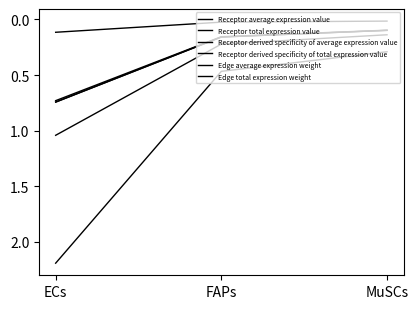

Which category has the highest value across all series?

ECs